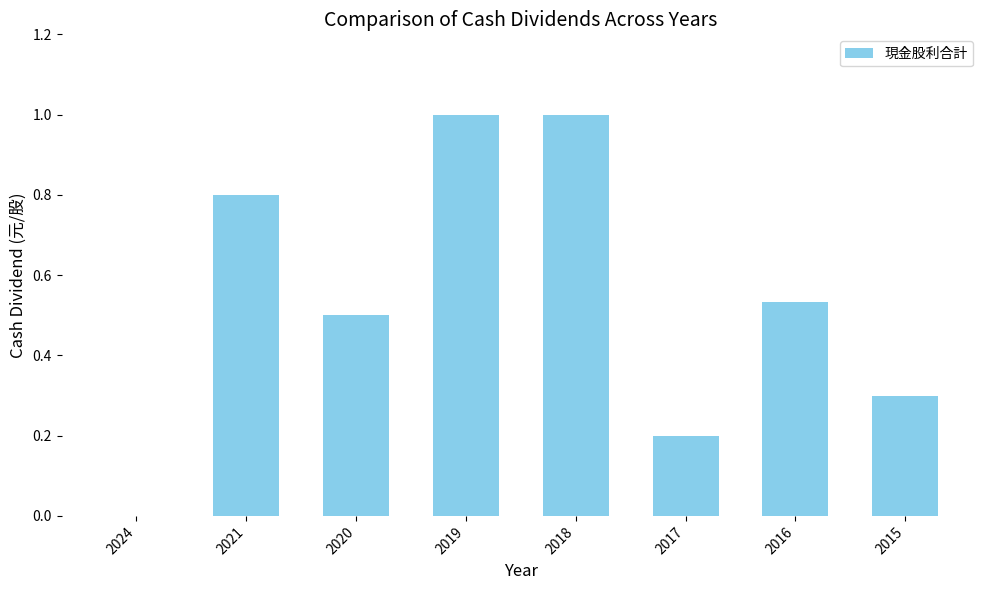

Read the value at 2021.

0.8